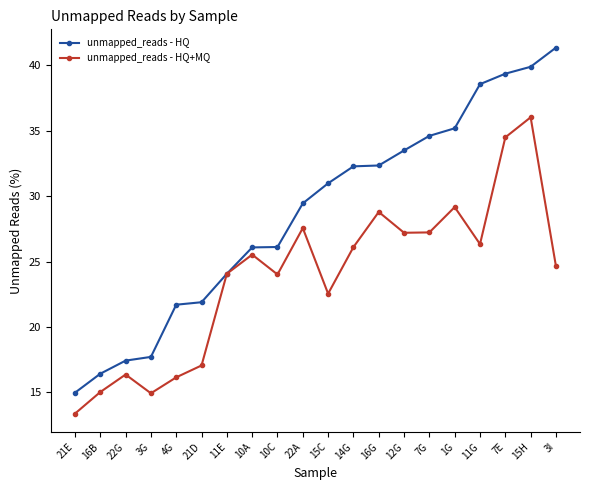

What is the difference between the unmapped_reads - HQ+MQ values at 7E and 21D?

17.4